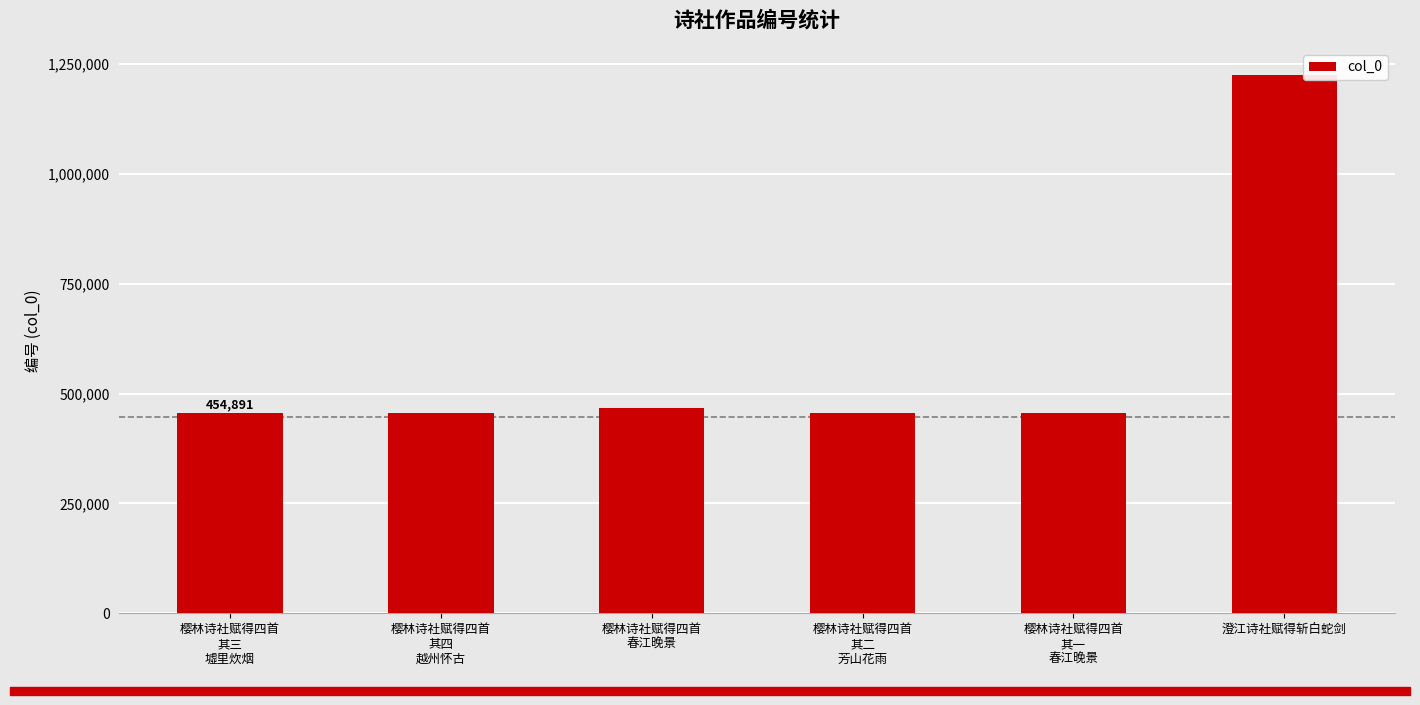

Are the bars grouped side by side (vs. stacked)?

No